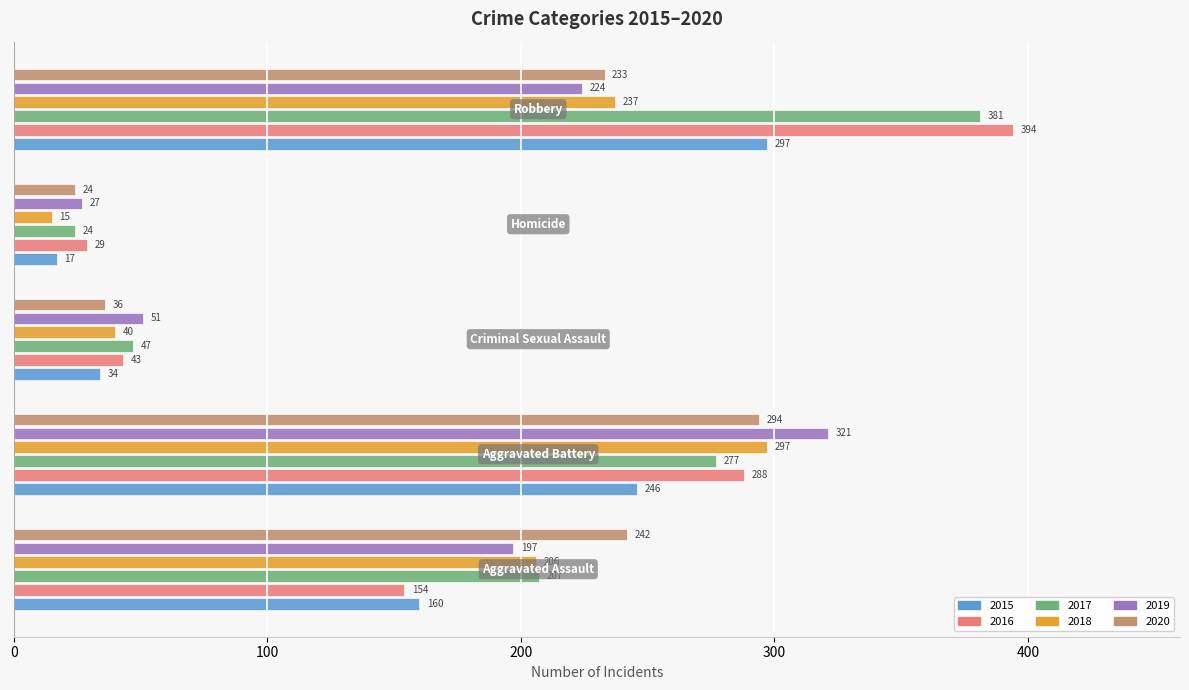

What is the maximum value for 2020?

294